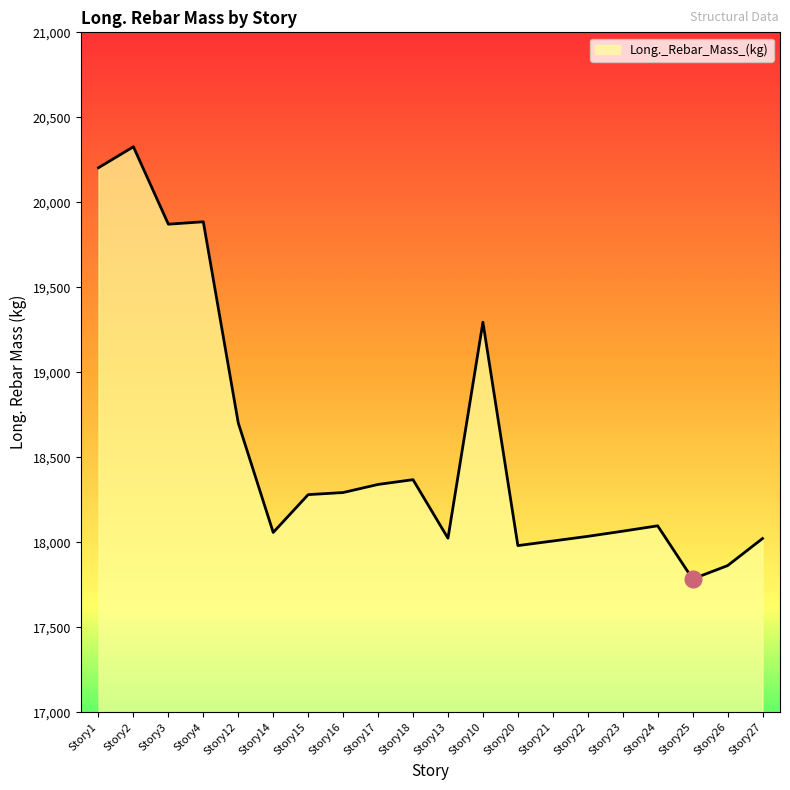

How many lines are shown in the chart?

1